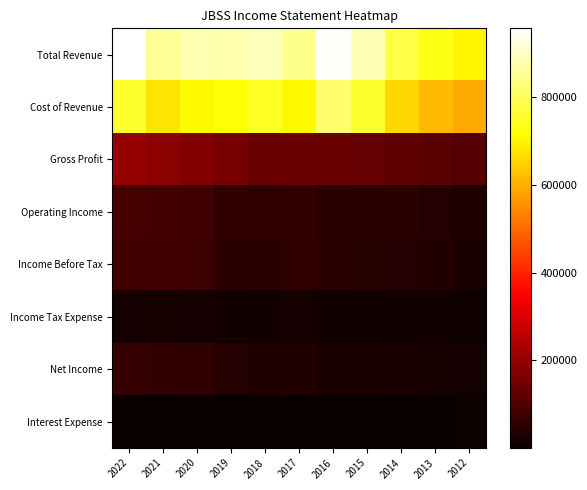

At which category is the sum across all series the highest?

2022